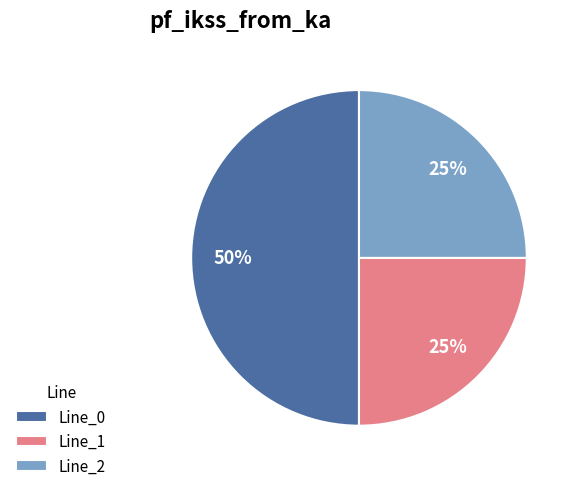

What is the largest slice in the pie chart?

Line_0